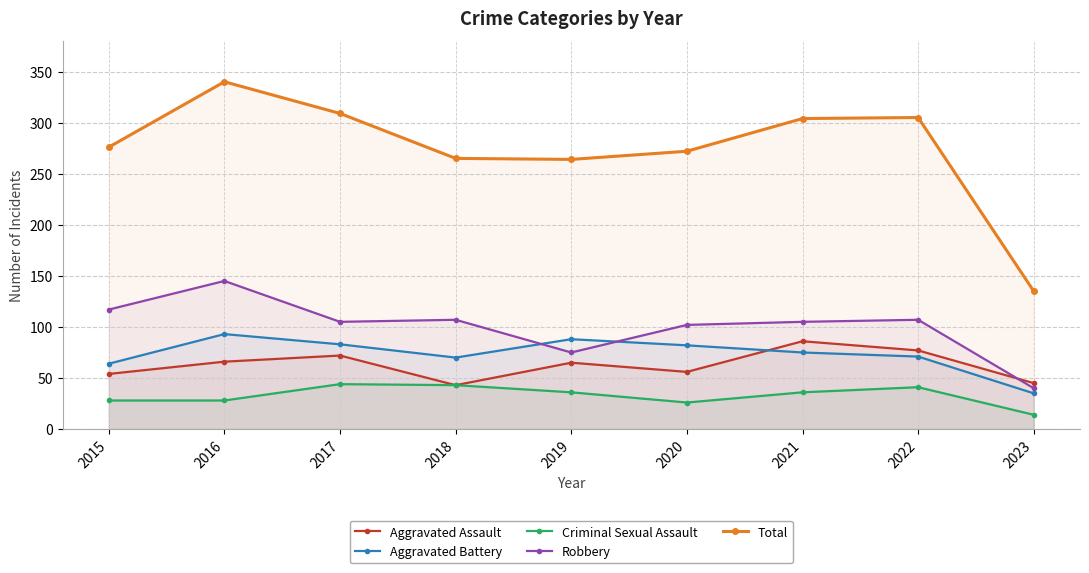

In Robbery, how many points are lower than both neighbors (excluding endpoints)?

2